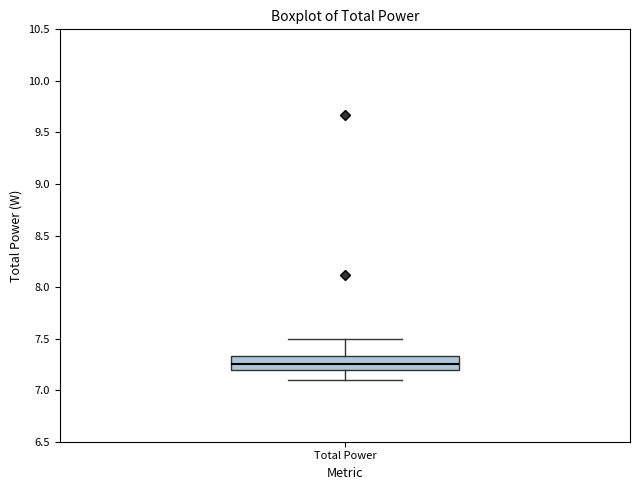

Where is the upper edge of the box for Total Power on the y-axis? The values are not printed on the chart, so give them approximately, as read against the axis.

7.35